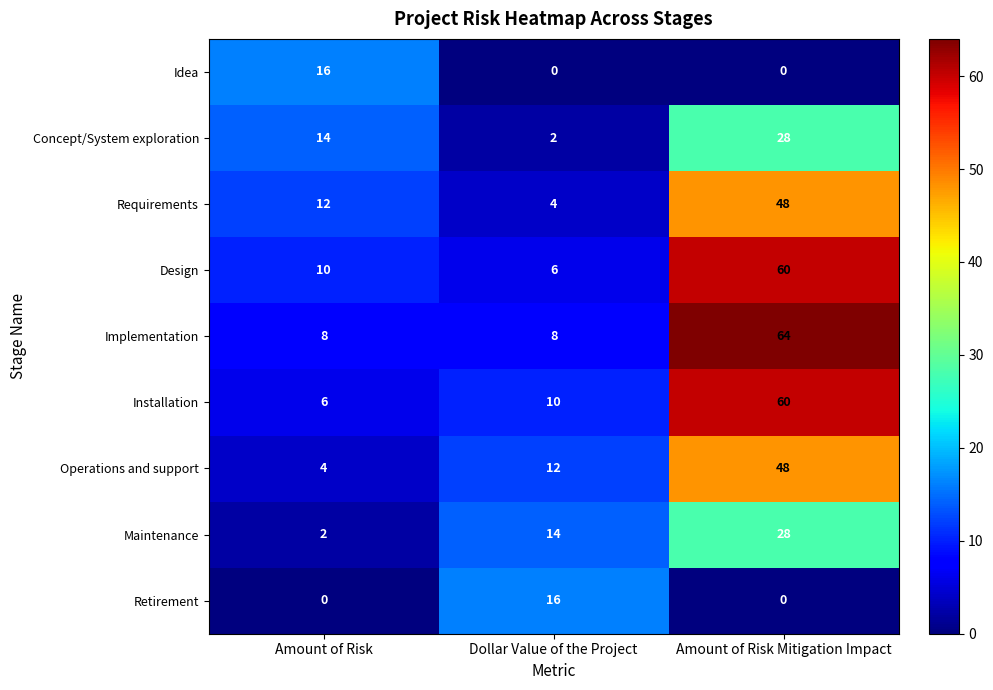

What is the total value across all series at Amount of Risk?

72